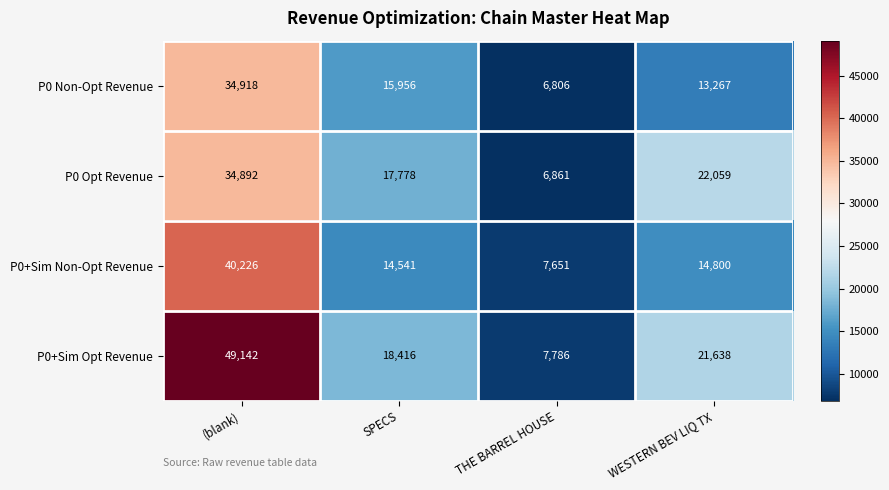

At which label does P0 Non-Opt Revenue first exceed 15956?

(blank)